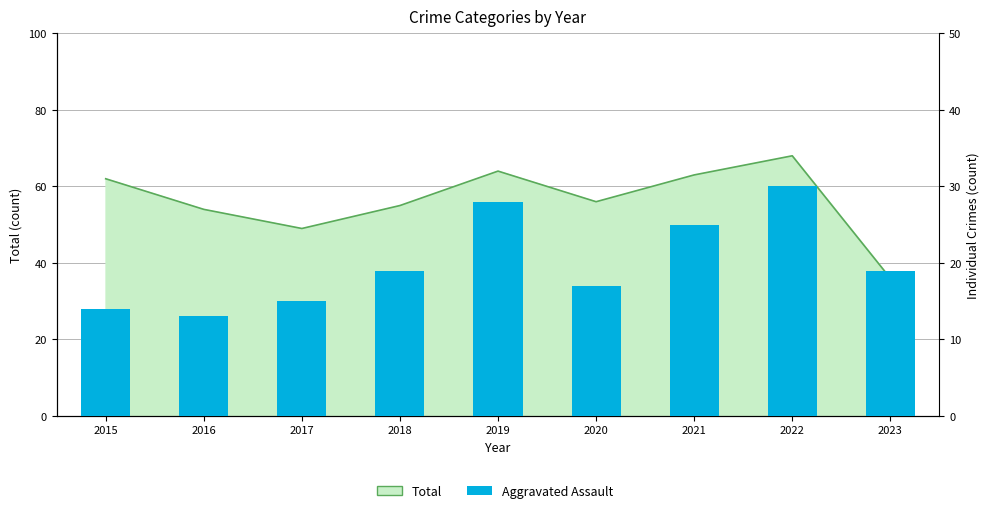

Where is the data nearest to the value 21?

2018